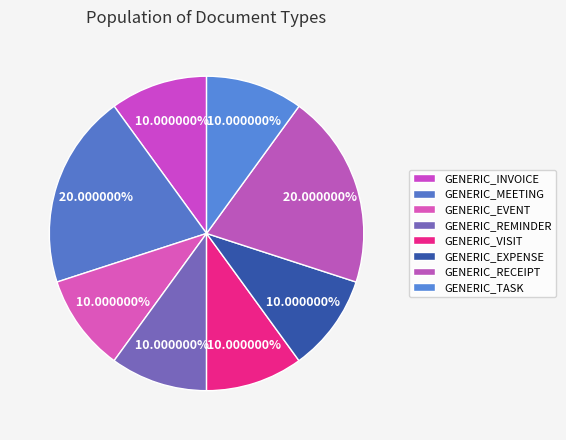

What is the smallest slice in the pie chart?

GENERIC_INVOICE